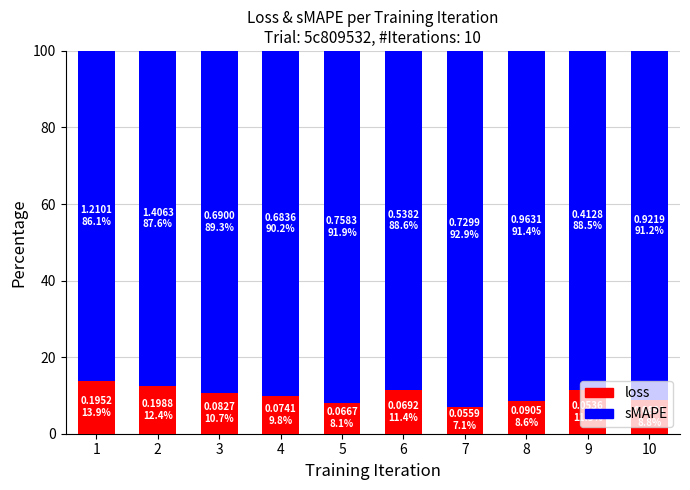

What is the highest value of the loss series?

13.9